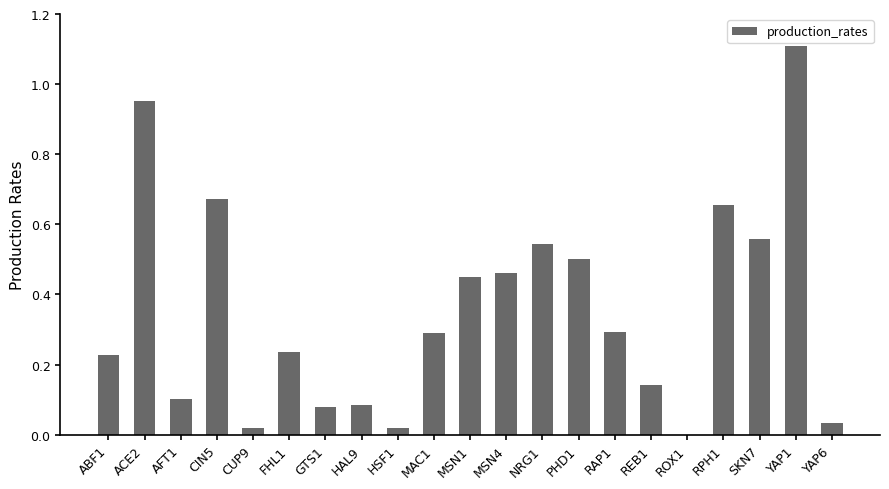

How many values exceed 0?

20